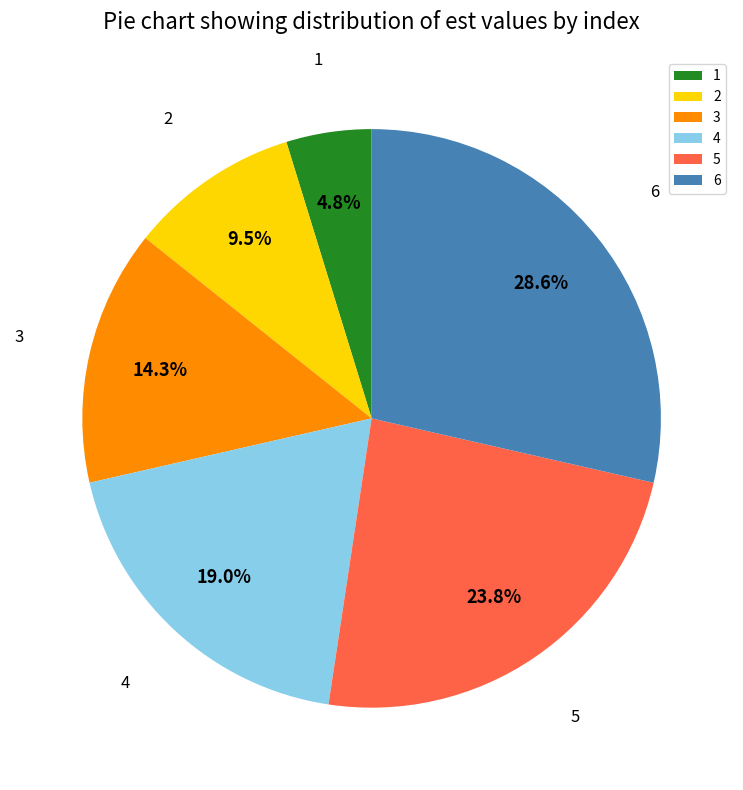

To the nearest percent, what percentage of the pie is 4?

19%